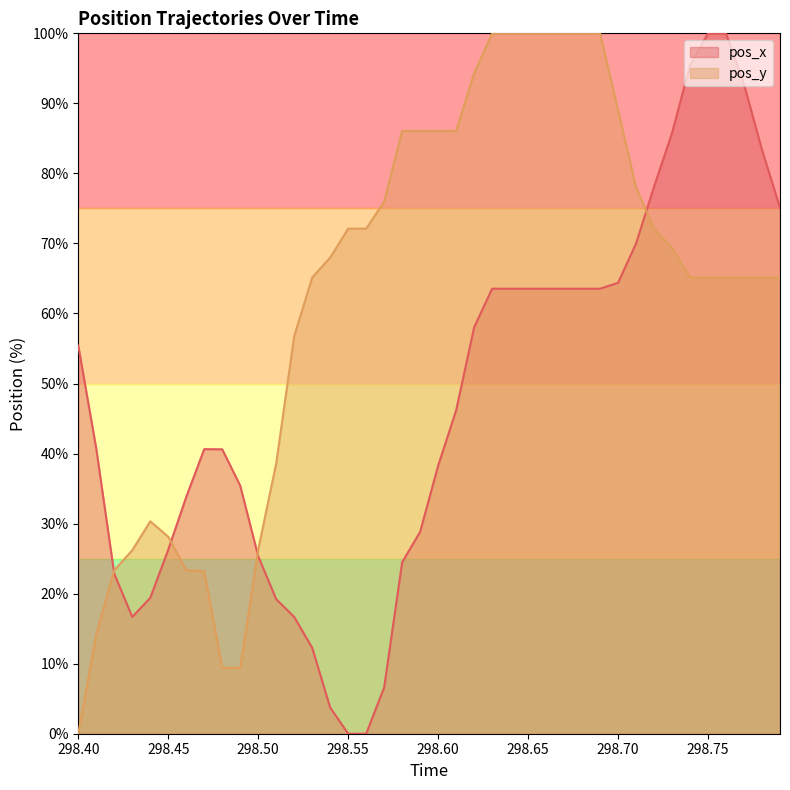

What is the label of the 7th point from the left?

298.46